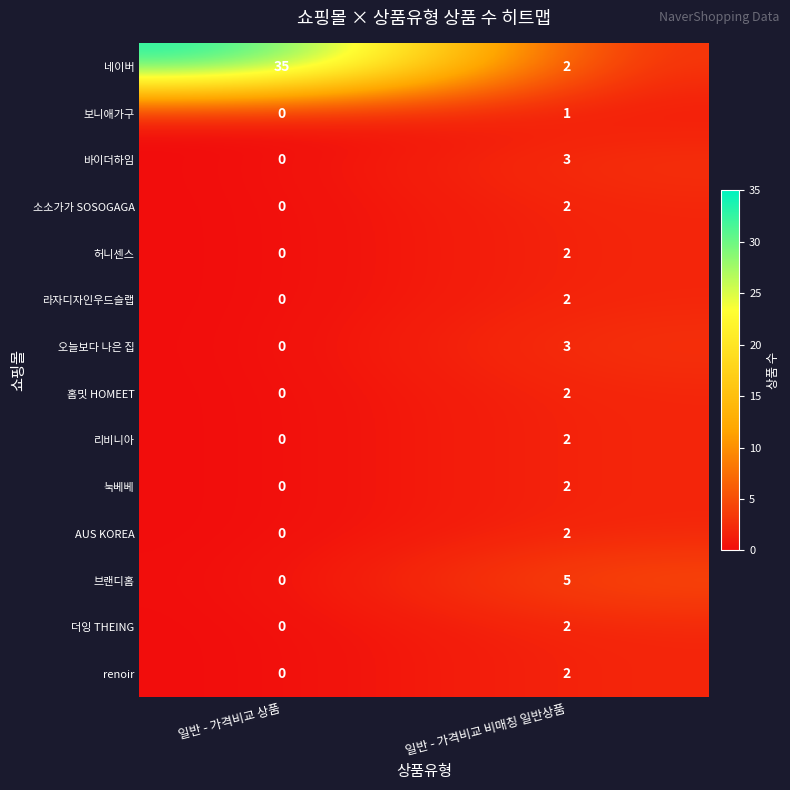

The value of 허니센스 at 일반 - 가격비교 상품 is 1. True or false?

False